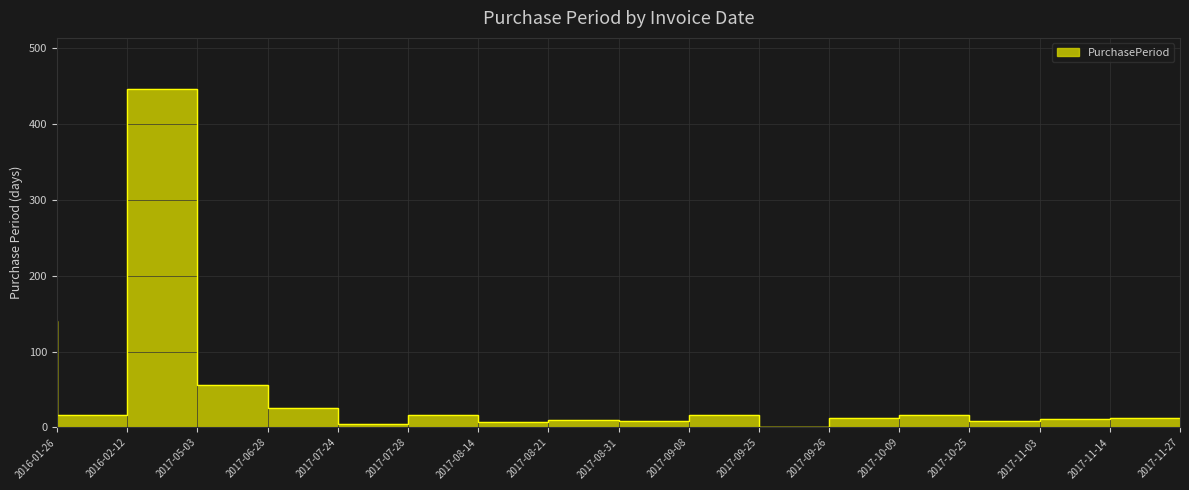

The value at 2017-08-31 is 13. True or false?

False